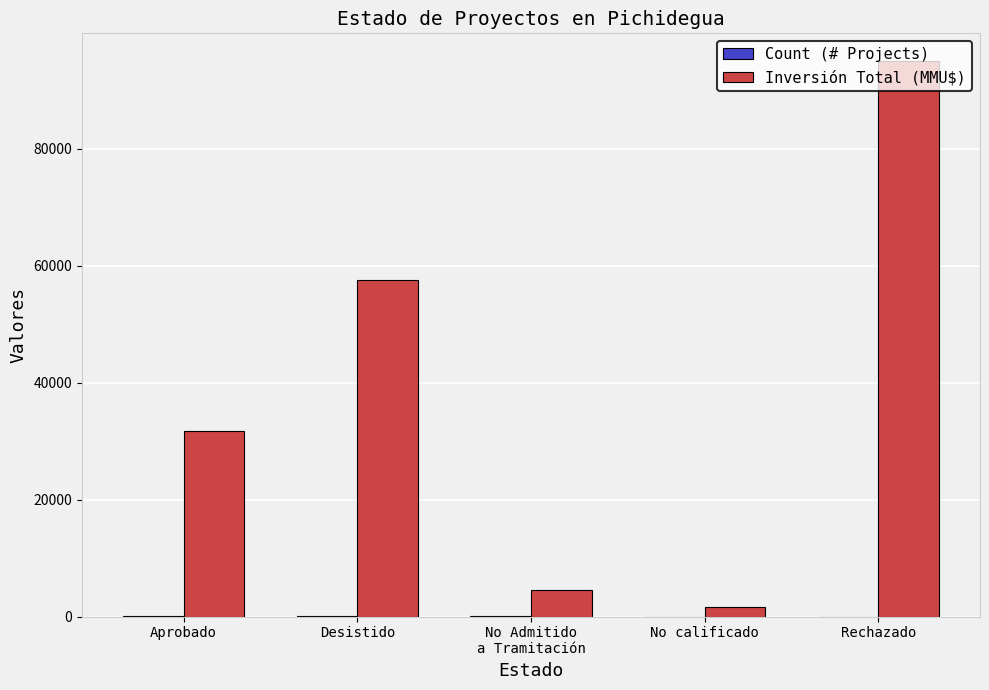

What is the sum of all Inversión Total (MMU$) values?

190374